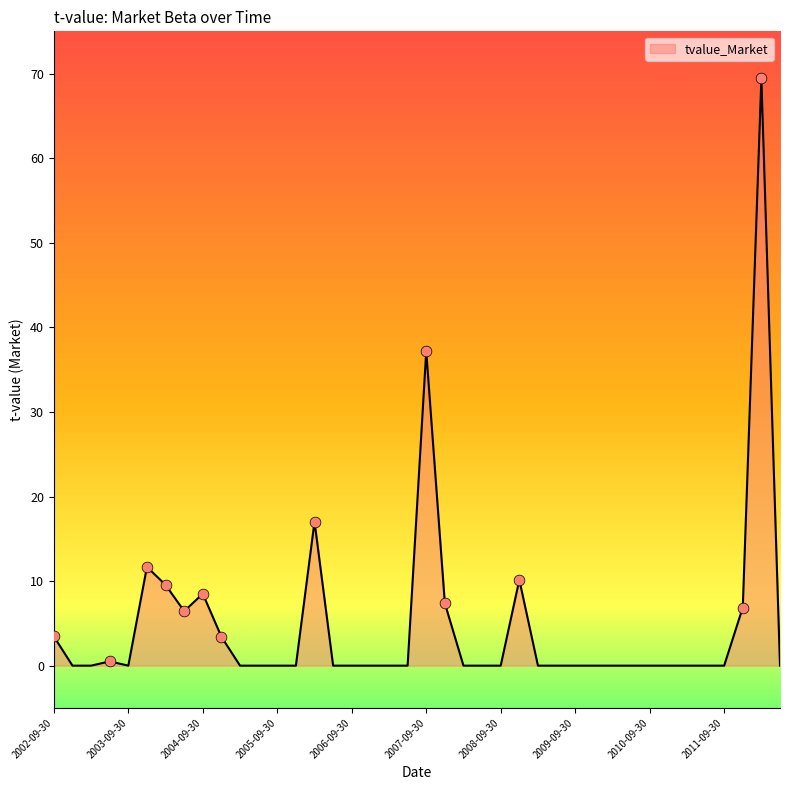

What is the difference between the maximum and minimum values?

69.4